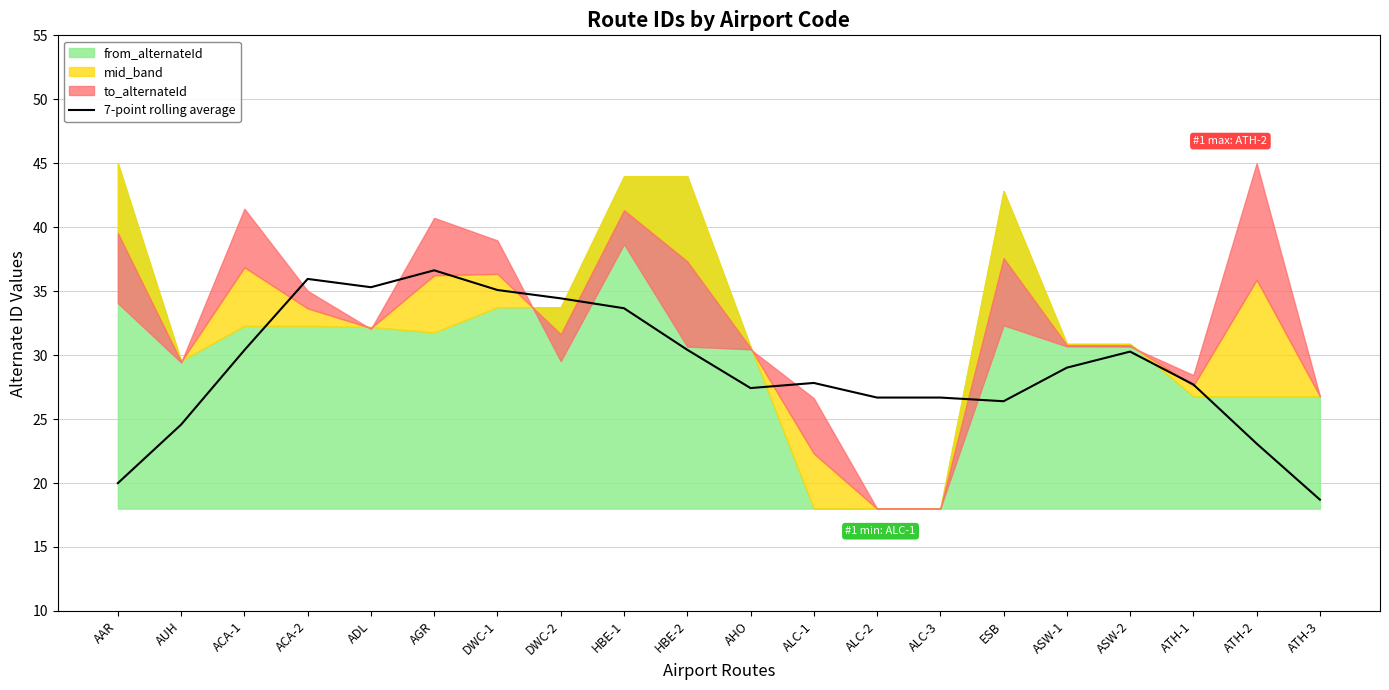

What is the approximate value at HBE-1?

33.7